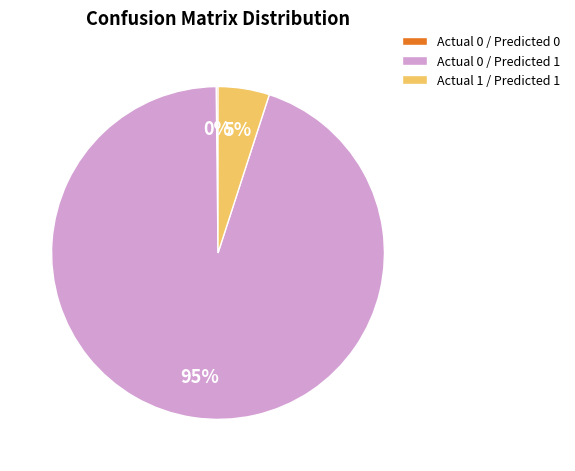

Which slice is the largest?

Actual 0 / Predicted 1